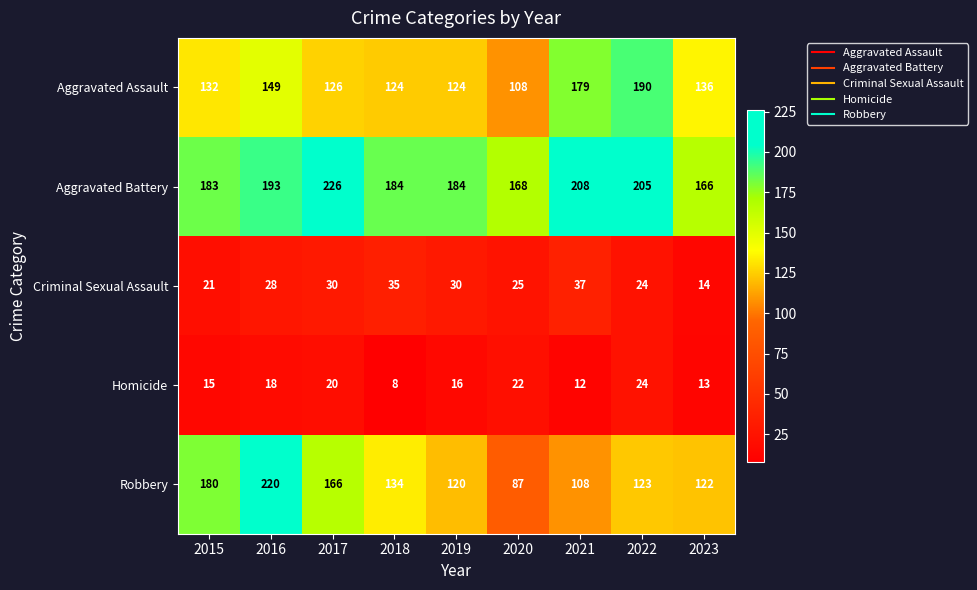

Is it true that Aggravated Battery equals 373 at 2017?

False